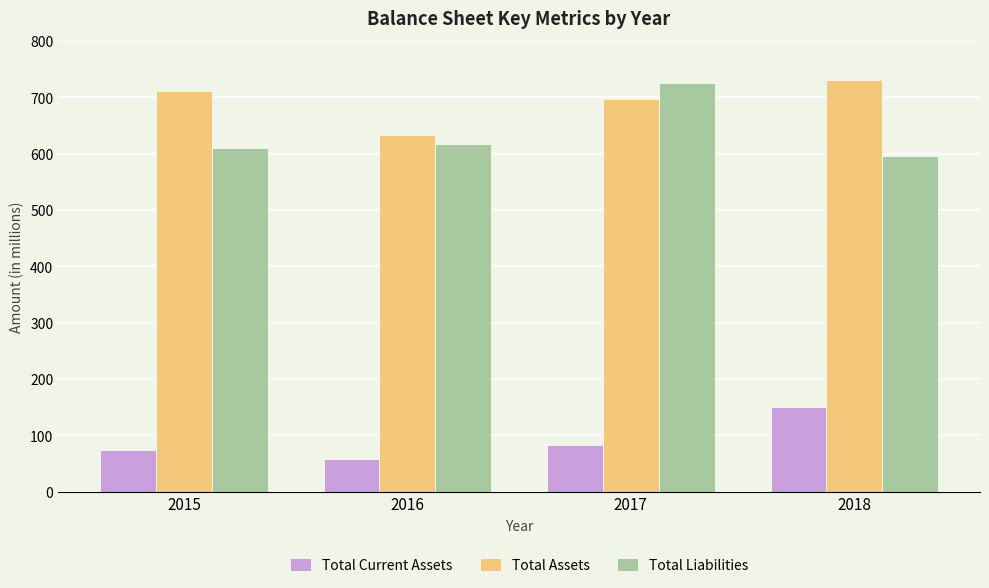

Which series changed the most between 2016 and 2017?

Total Liabilities